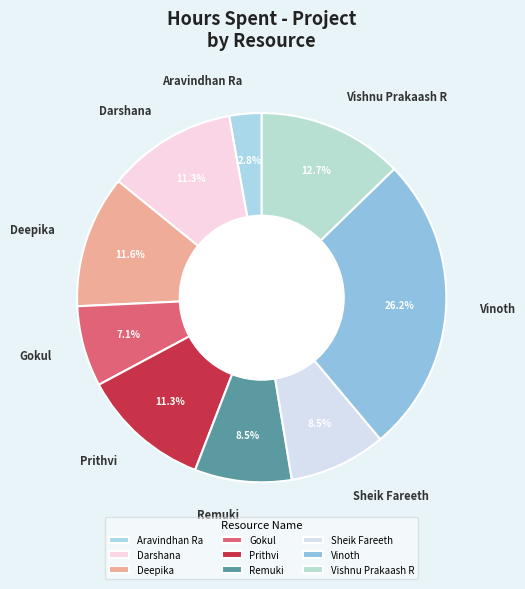

To the nearest percent, what is the difference between the Remuki and Prithvi slice percentages?

3%